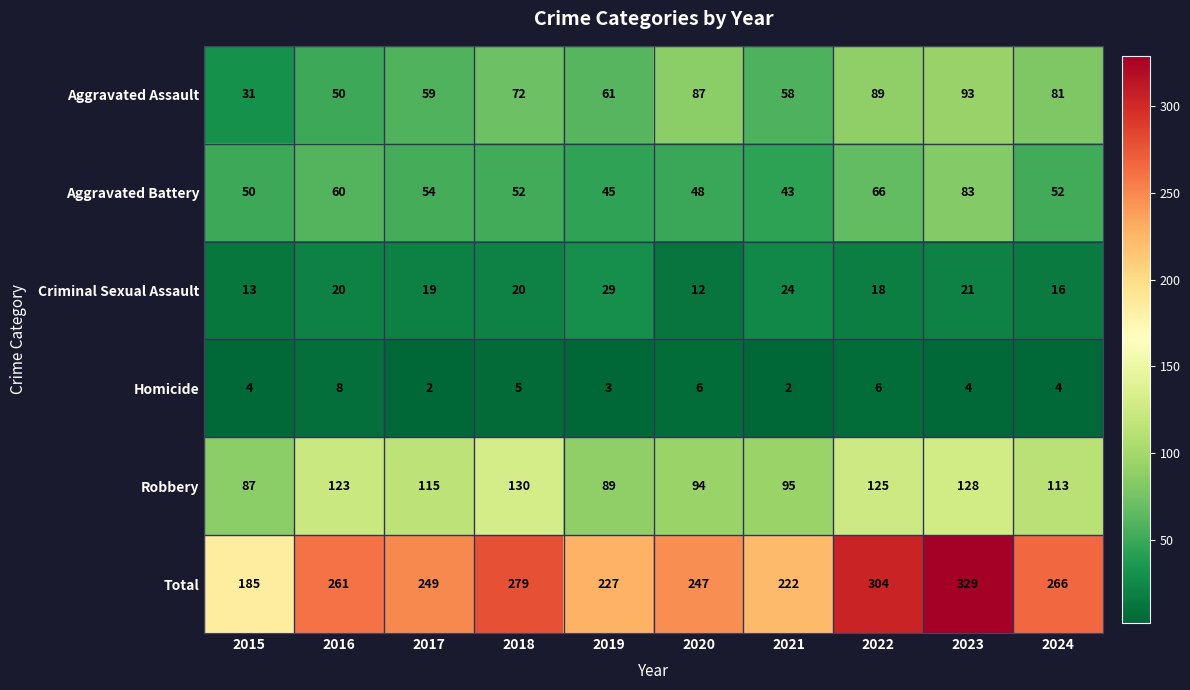

What value does the Homicide series have at 2016?

8